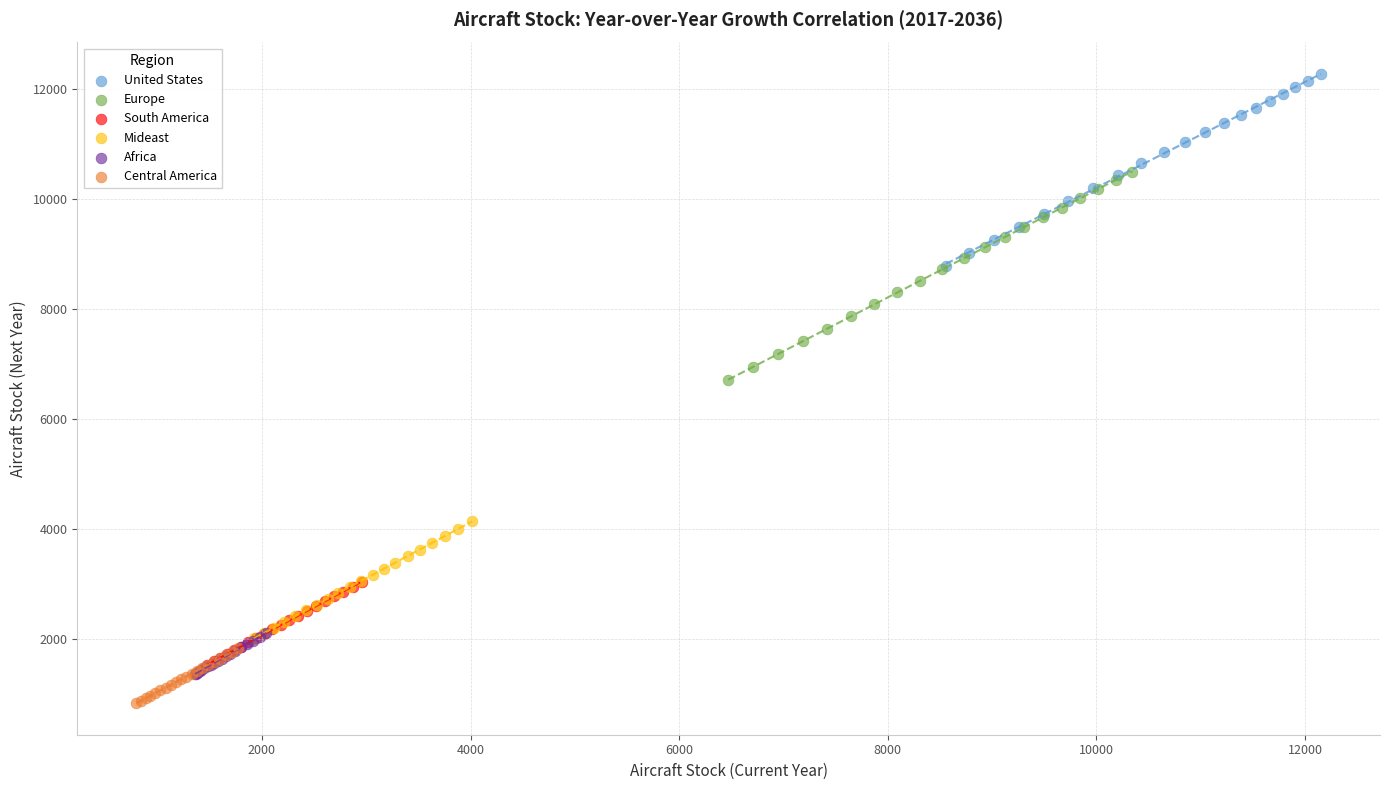

Which series reaches the minimum Y coordinate?

Central America